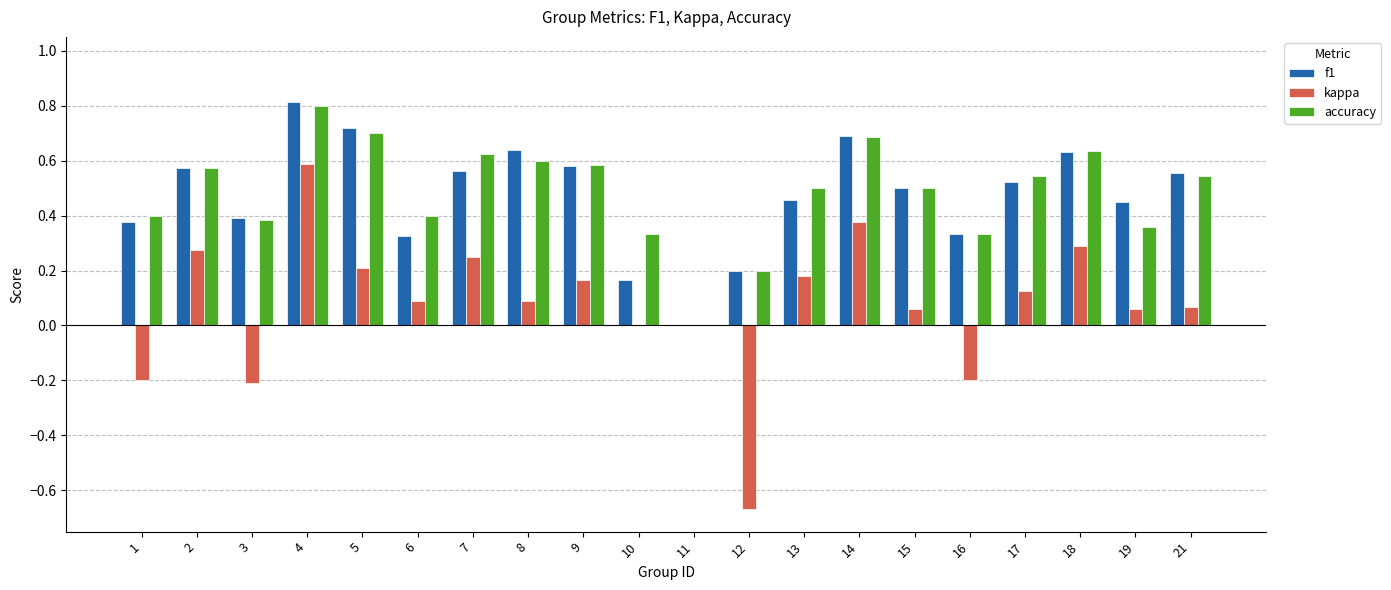

Where does the kappa series first go above 0?

2